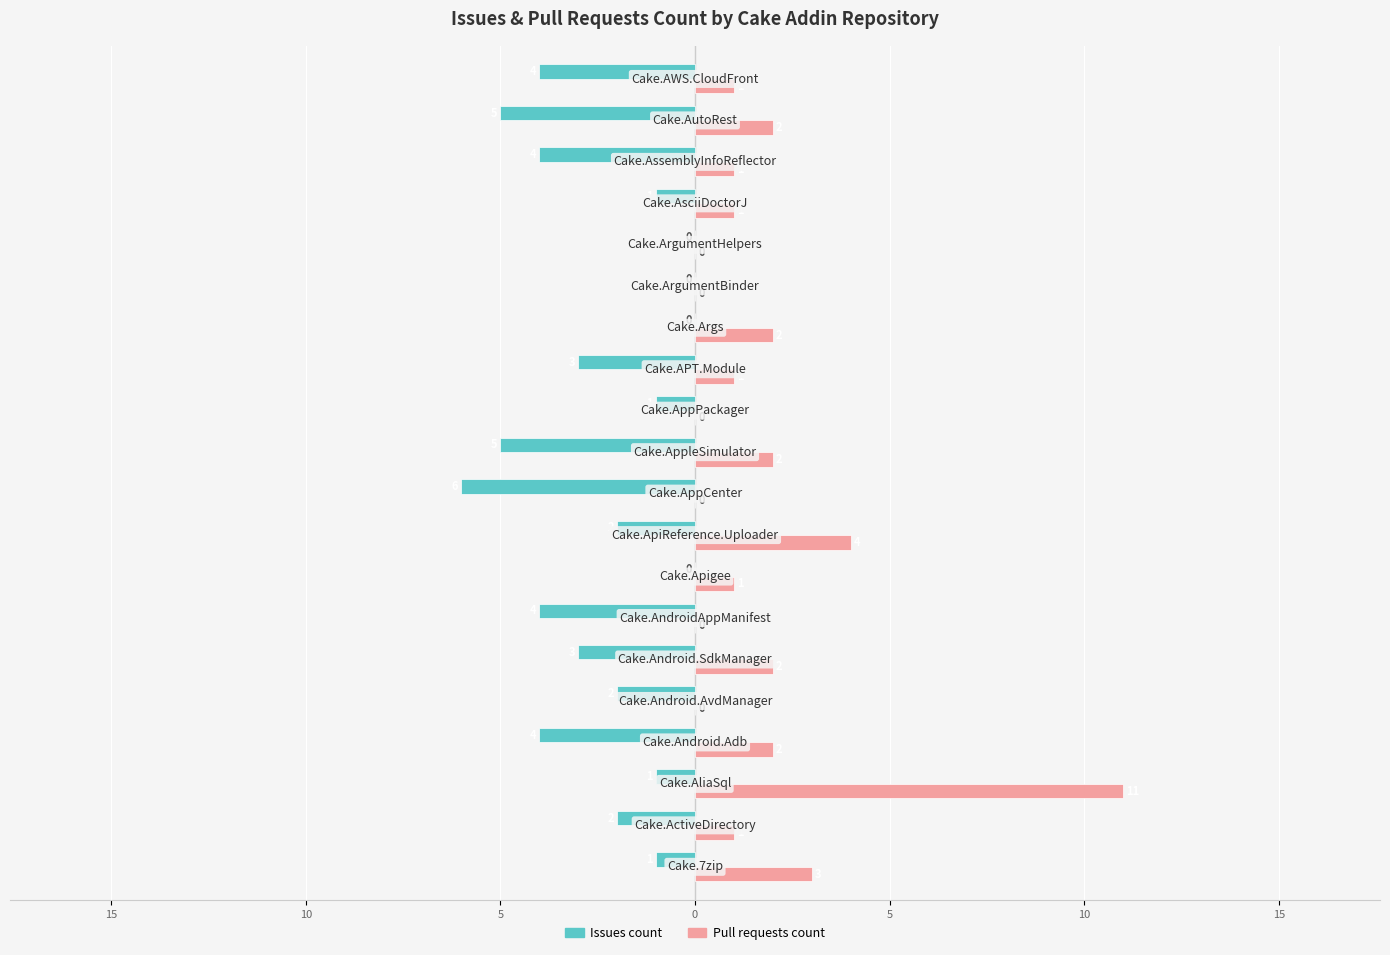

What are all the series names shown in the legend?

Issues count, Pull requests count